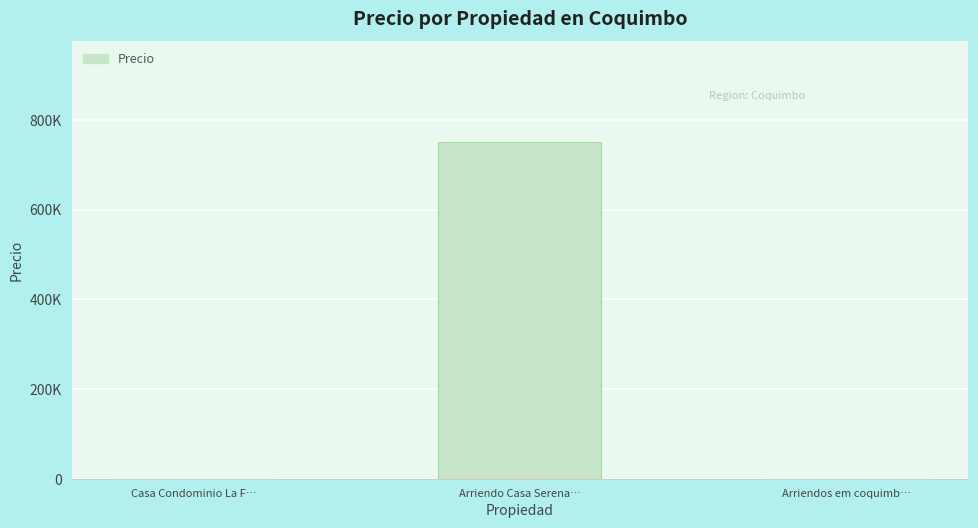

How many categories are shown in the chart?

3